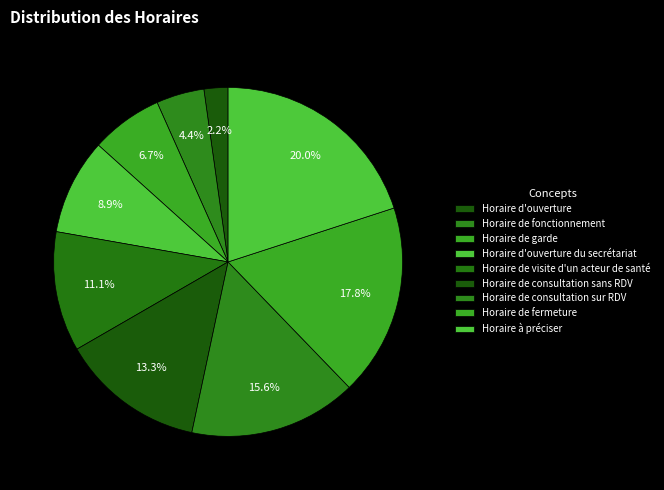

Which category has the smallest portion of the pie?

Horaire d'ouverture